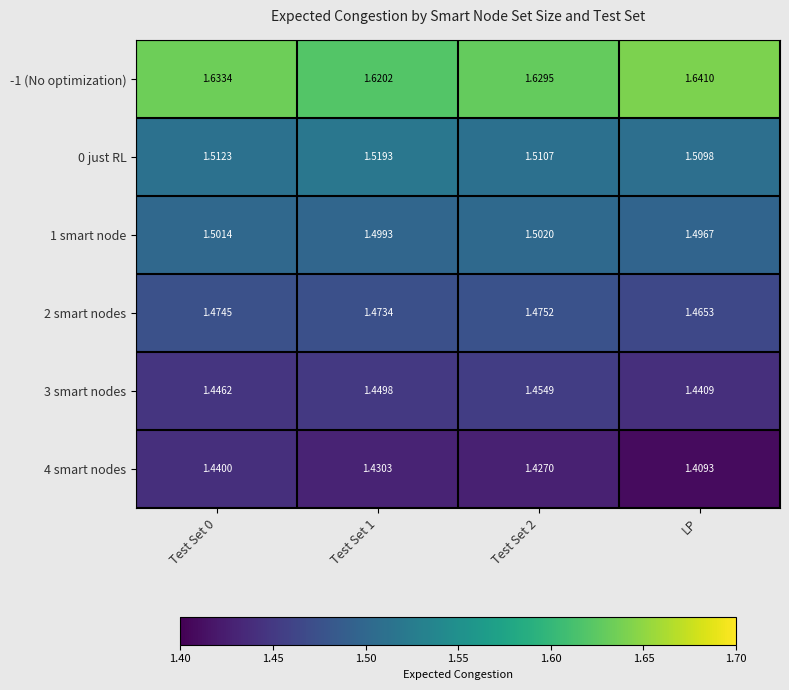

At which label is 3 smart nodes closest to 1?

LP